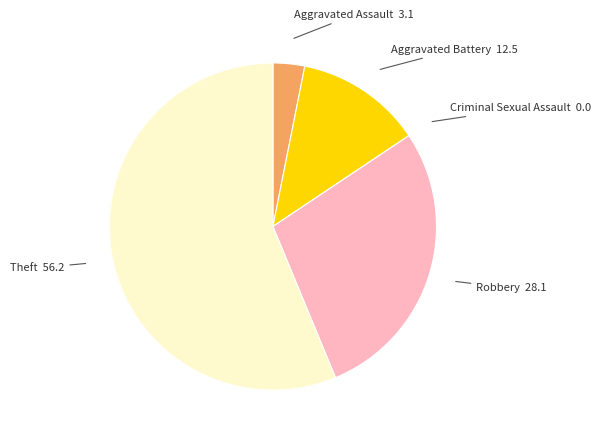

Between Theft and Aggravated Assault, which is larger?

Theft